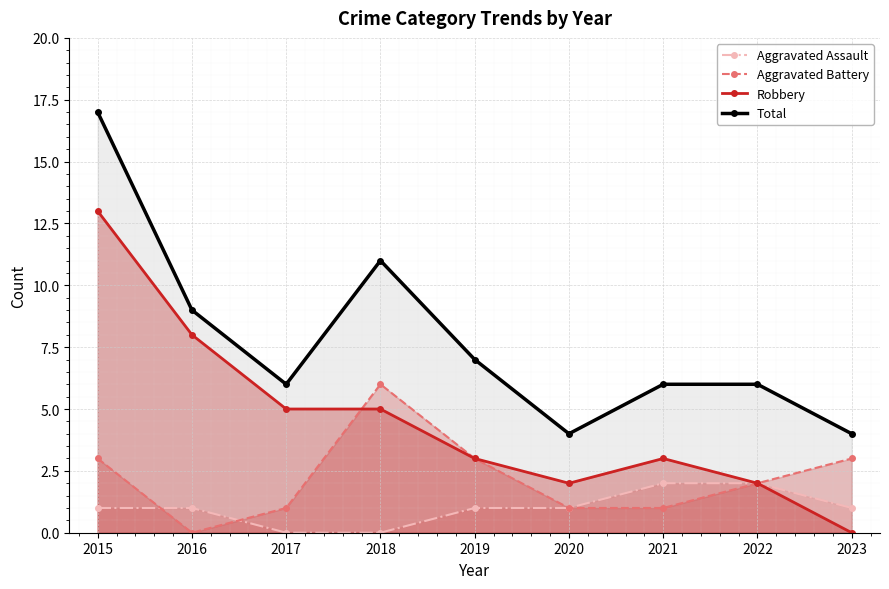

How many data points in Robbery are above 3?

4